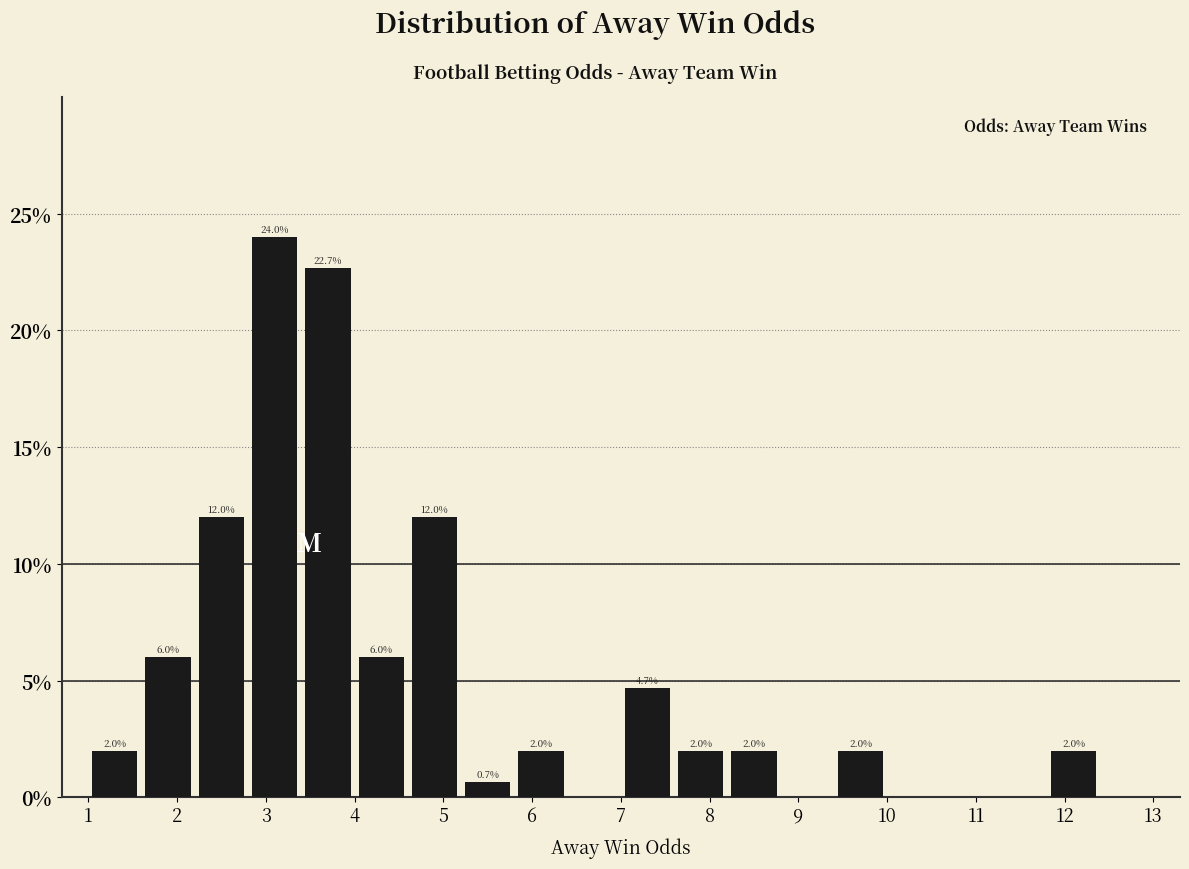

Which range on the x-axis has the tallest bar?

2.8 to 3.4